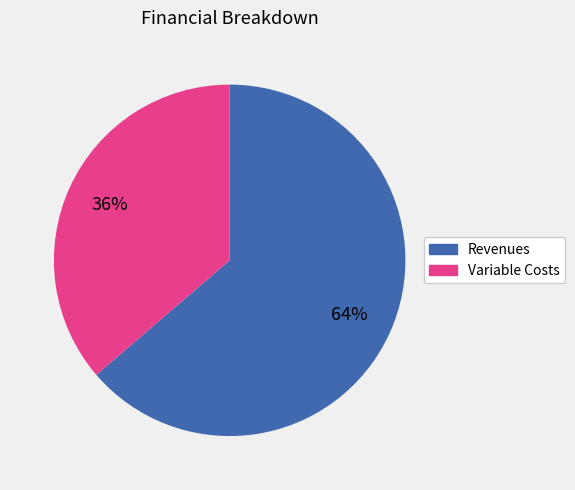

How many segments does this pie chart have?

2